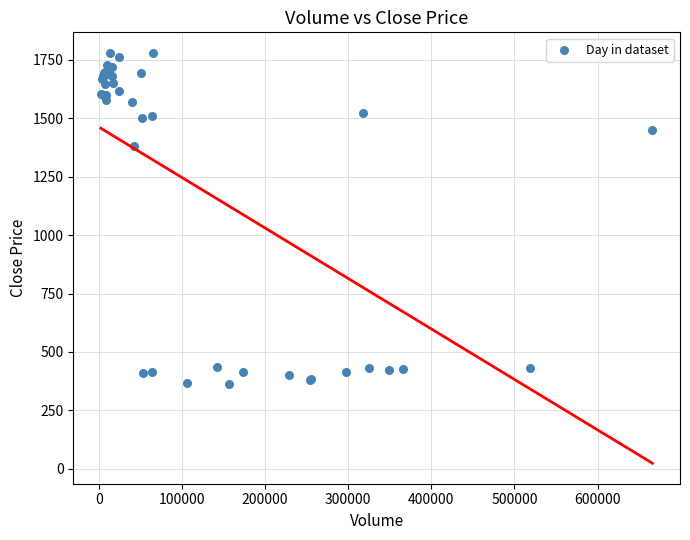

What Y value in the scatter plot is closest to 1070?

1379.7